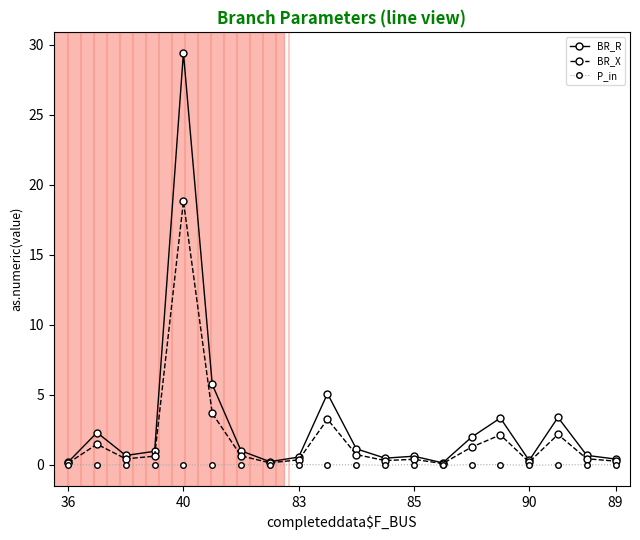

List the series in order of their overall mean, highest first.

BR_R, BR_X, P_in